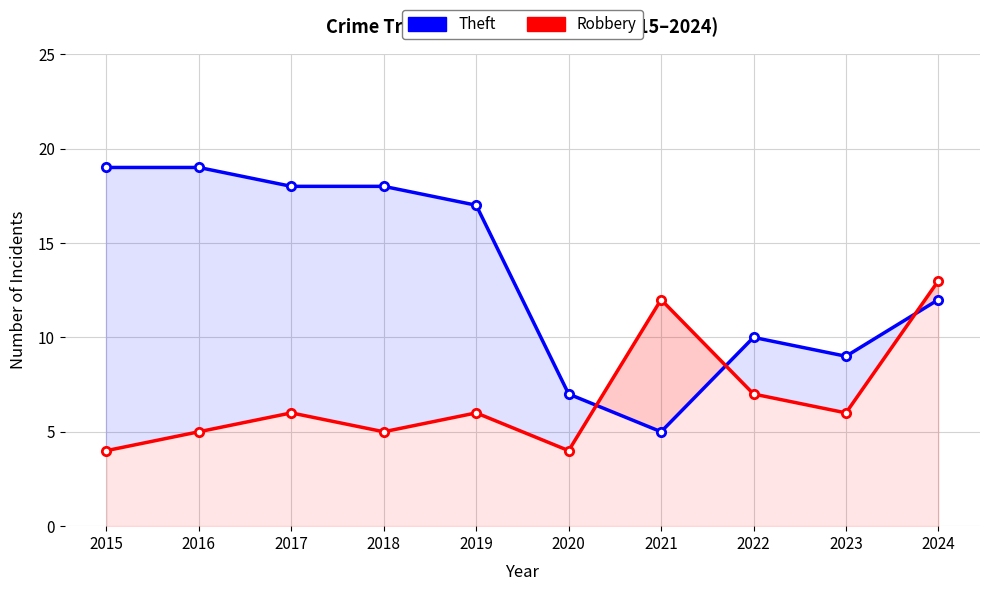

What is the total value across all series at 2019?

23